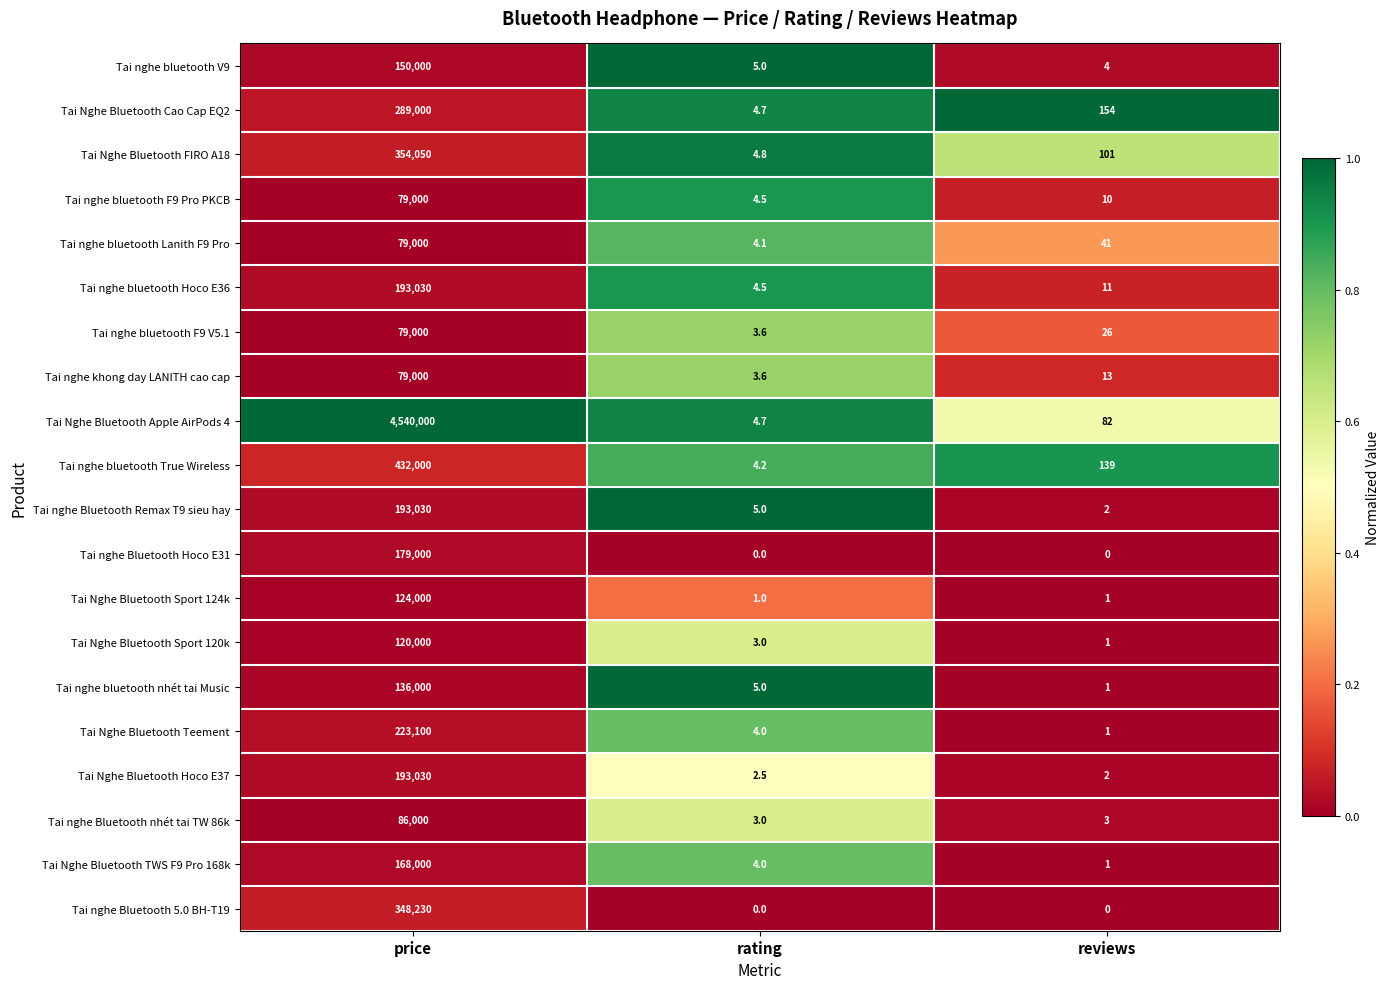

Is it true that Tai Nghe Bluetooth Teement equals 1.0 at reviews?

True